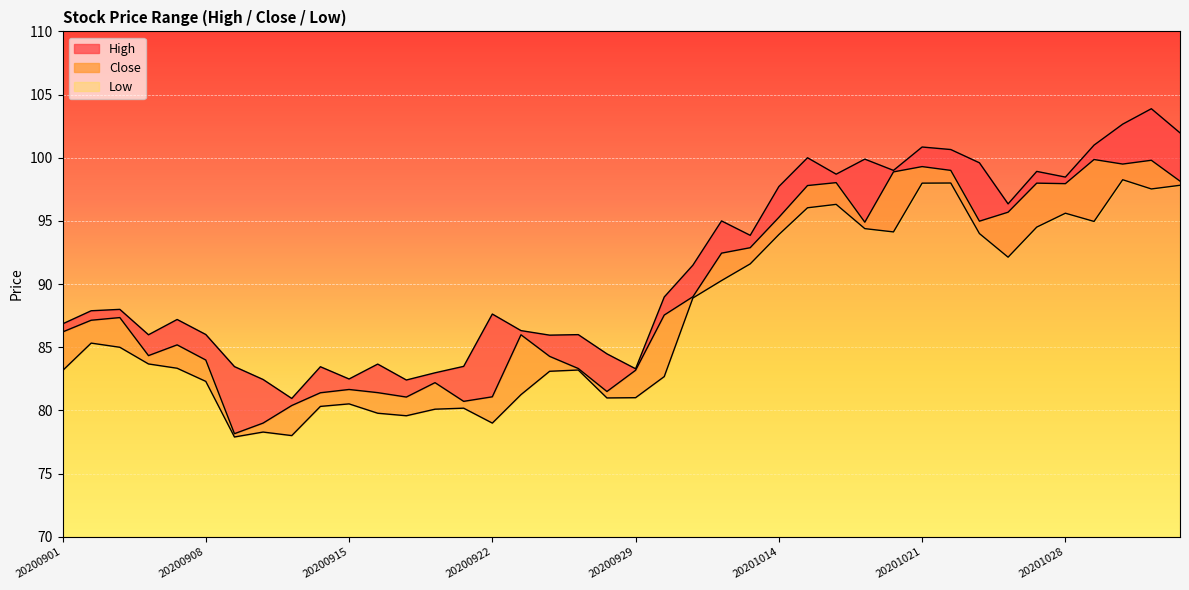

Between 20200904 and 20201023, which series saw the biggest shift?

High